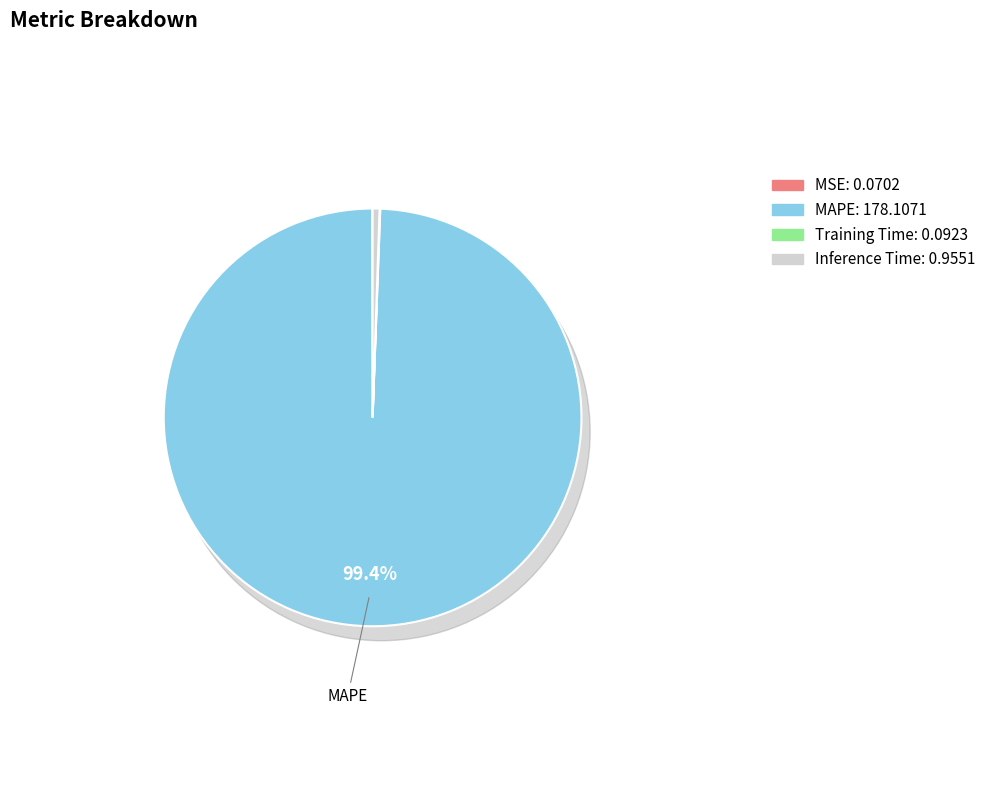

What is the smallest slice in the pie chart?

MSE